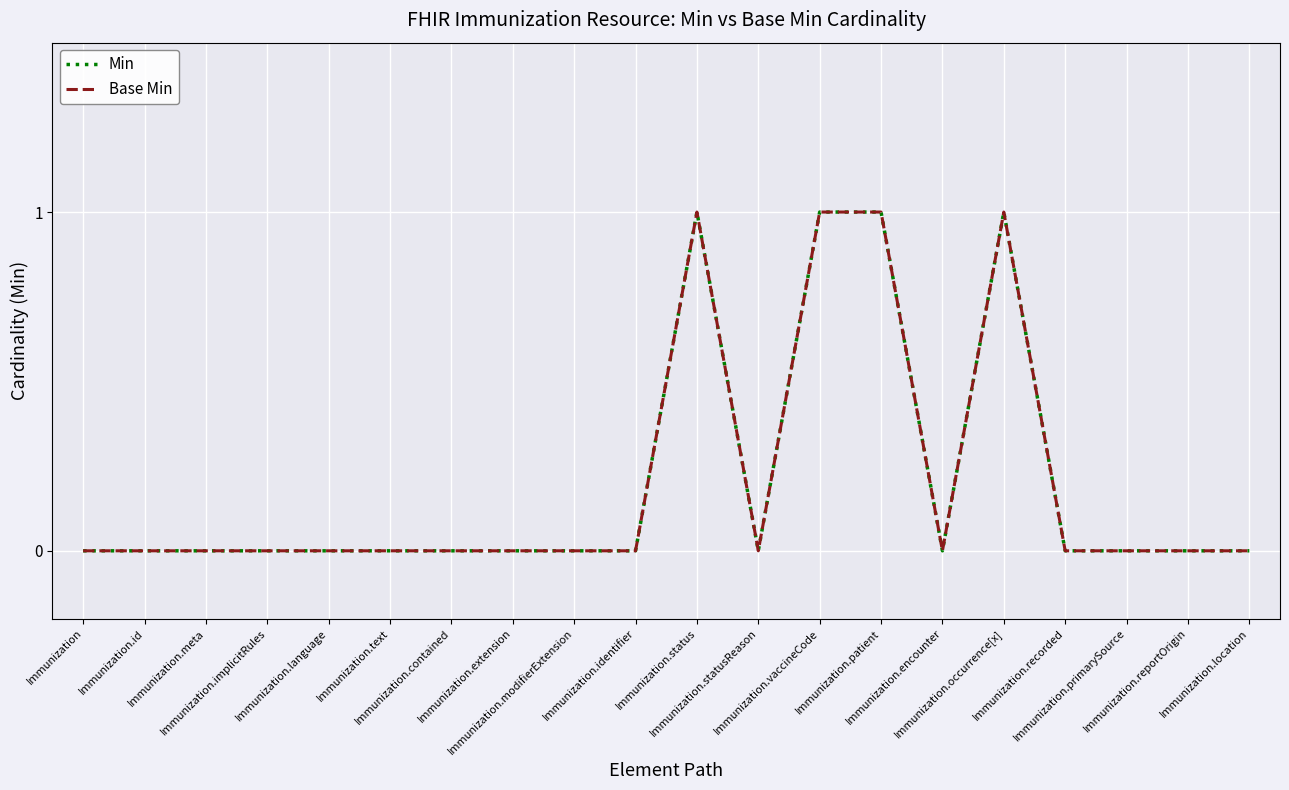

Is this an area chart (filled region under the line)?

No